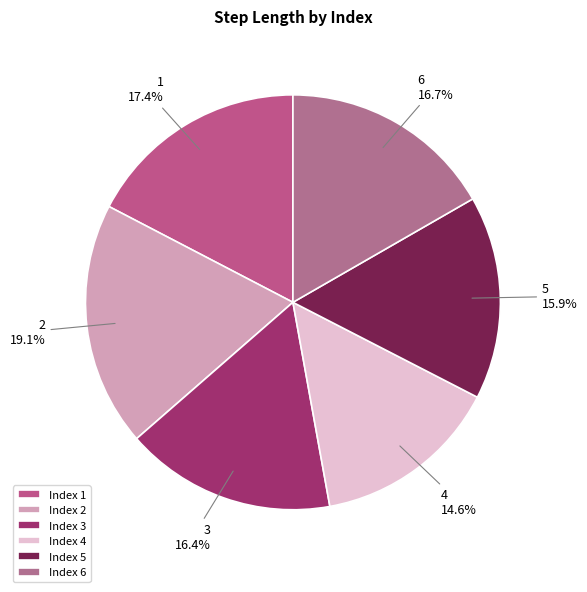

Between 6 and 5, which is larger?

6